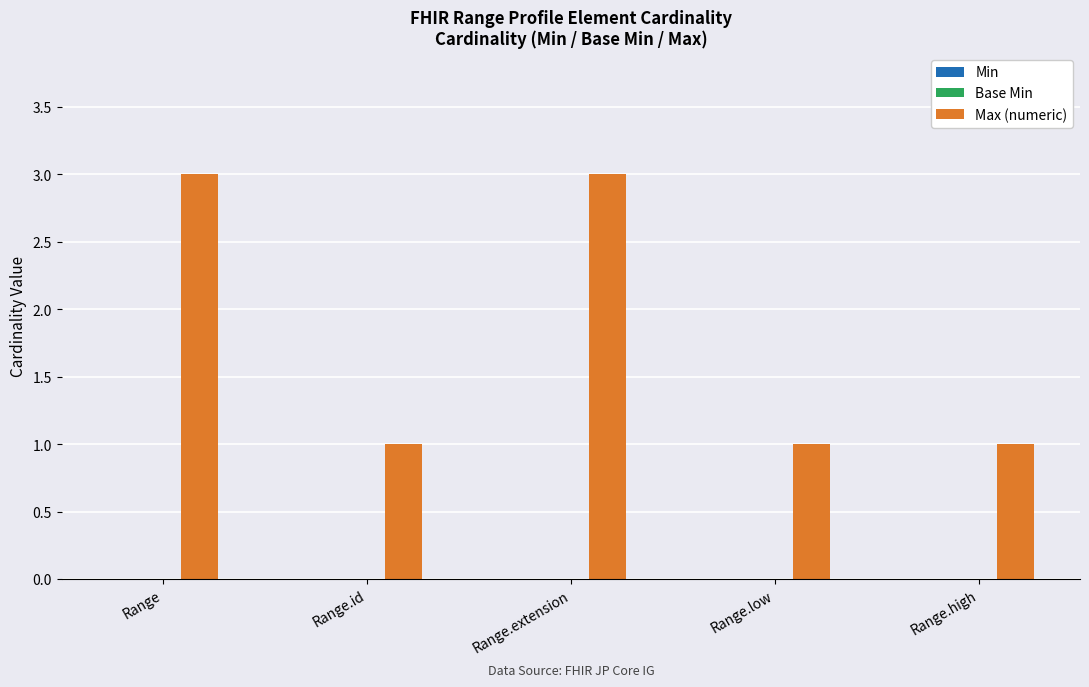

What is the ratio of the value at Range.extension to the value at Range?

1.0